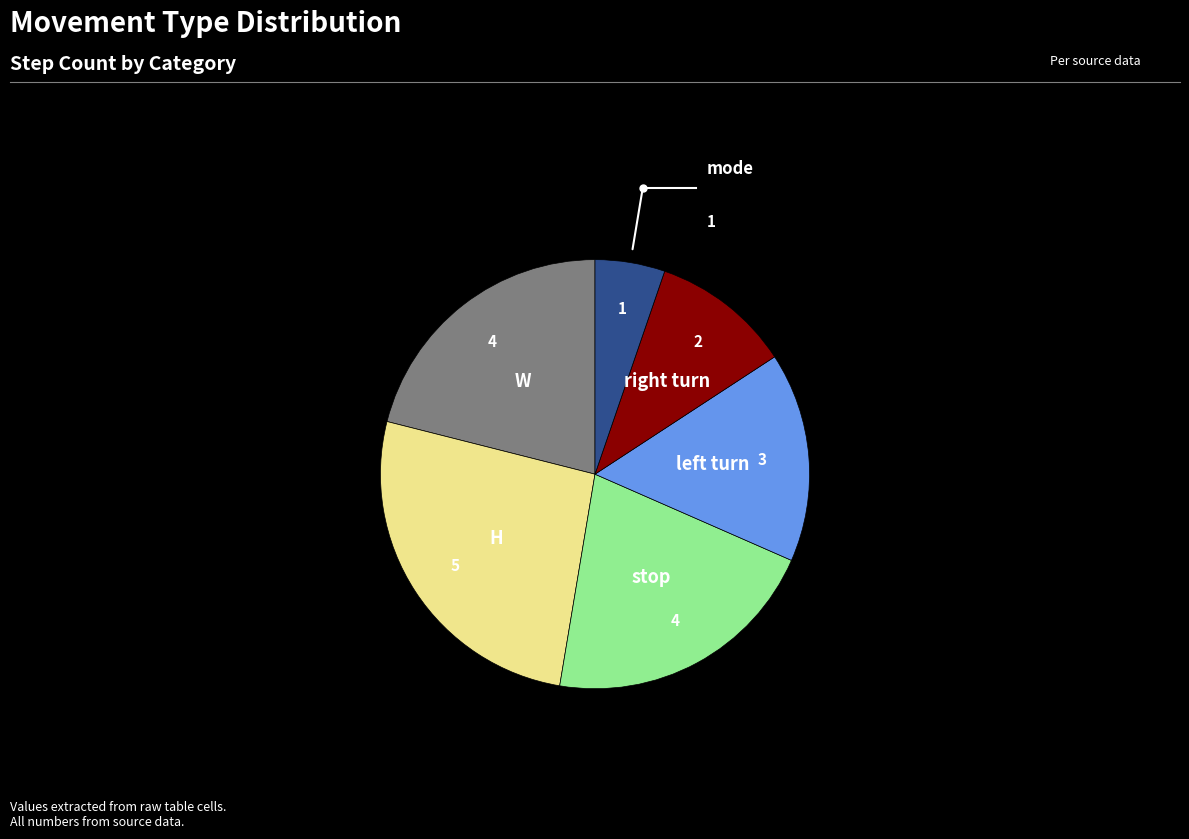

Is there a majority slice in this chart?

No